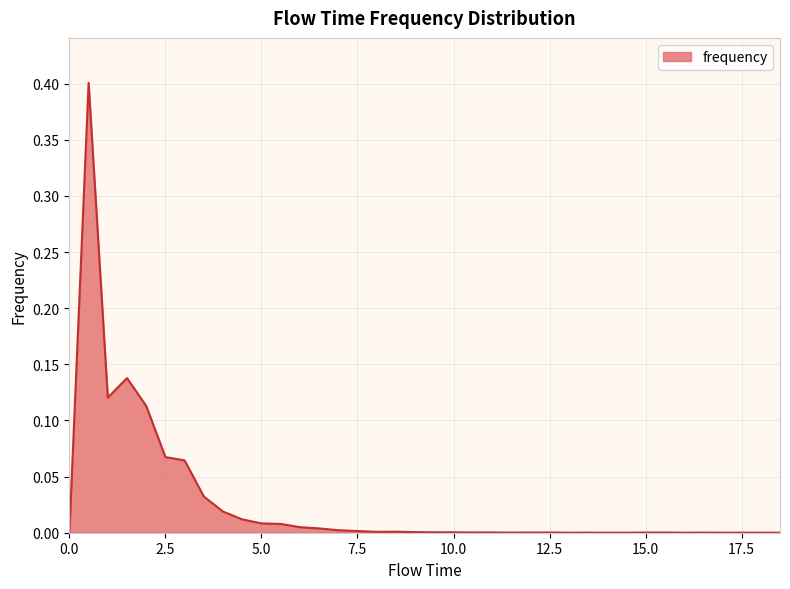

What is the maximum value shown in the chart?

0.4